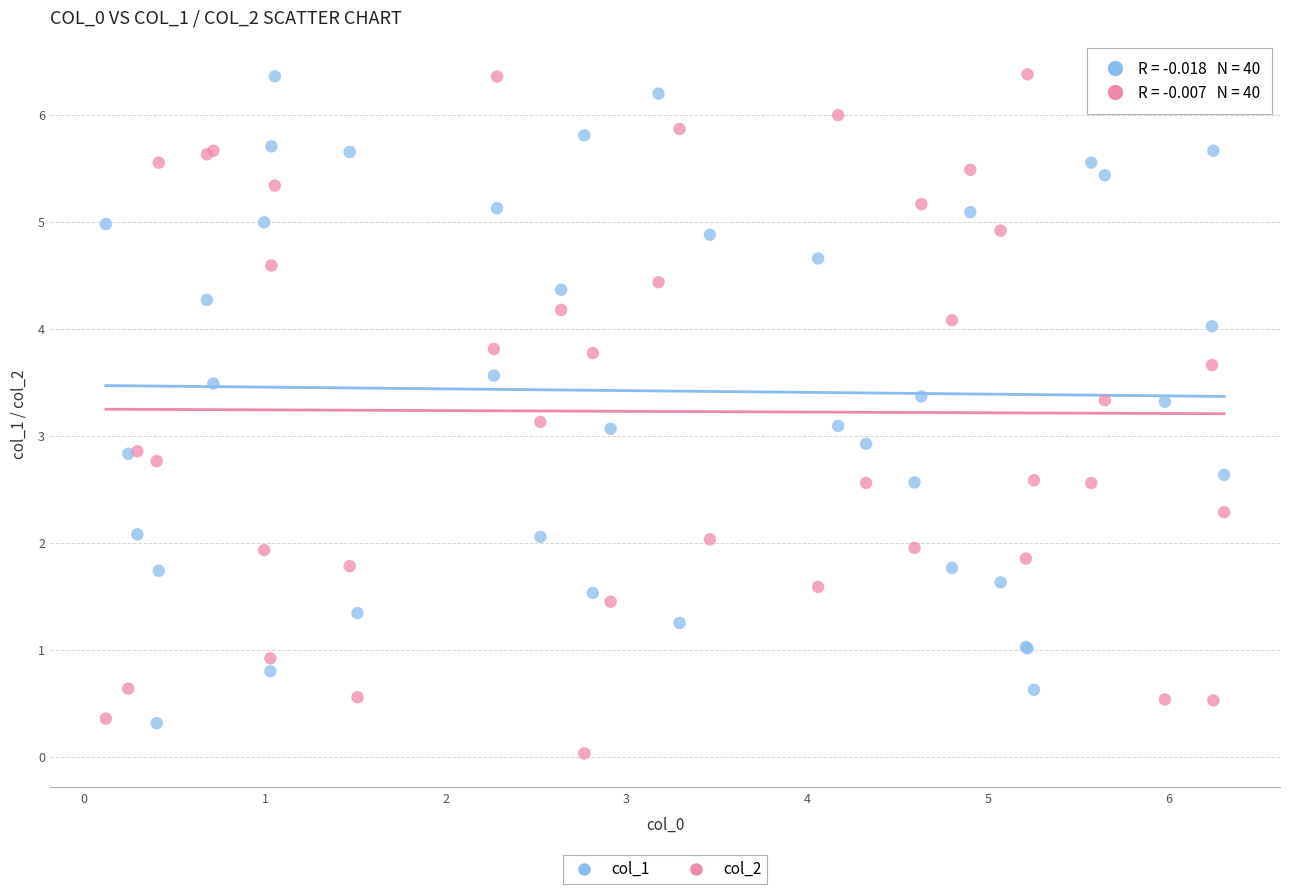

Which series contains the lowest Y value?

col_2